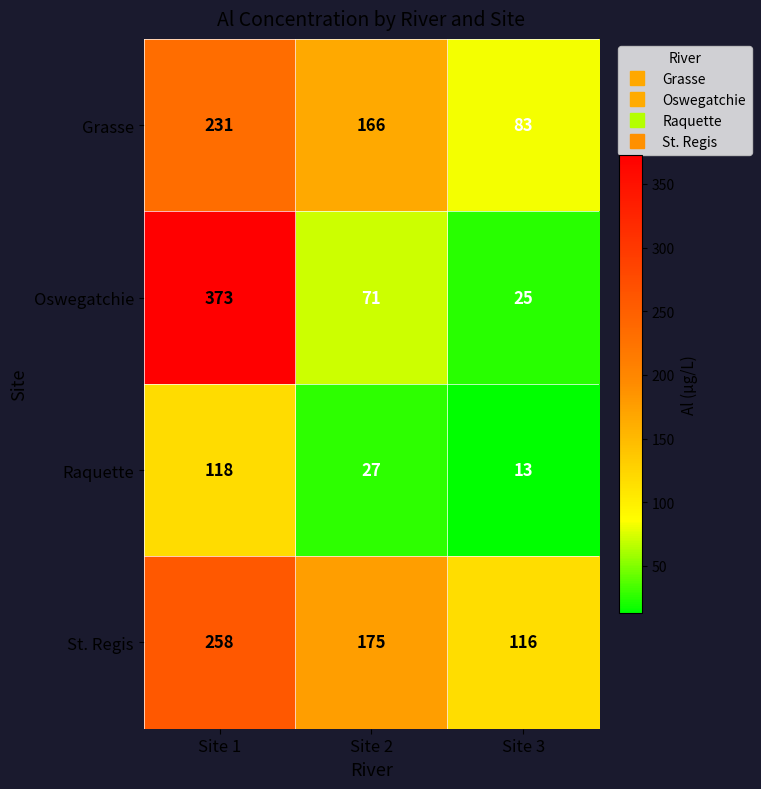

At how many categories does at least one series exceed 78?

3